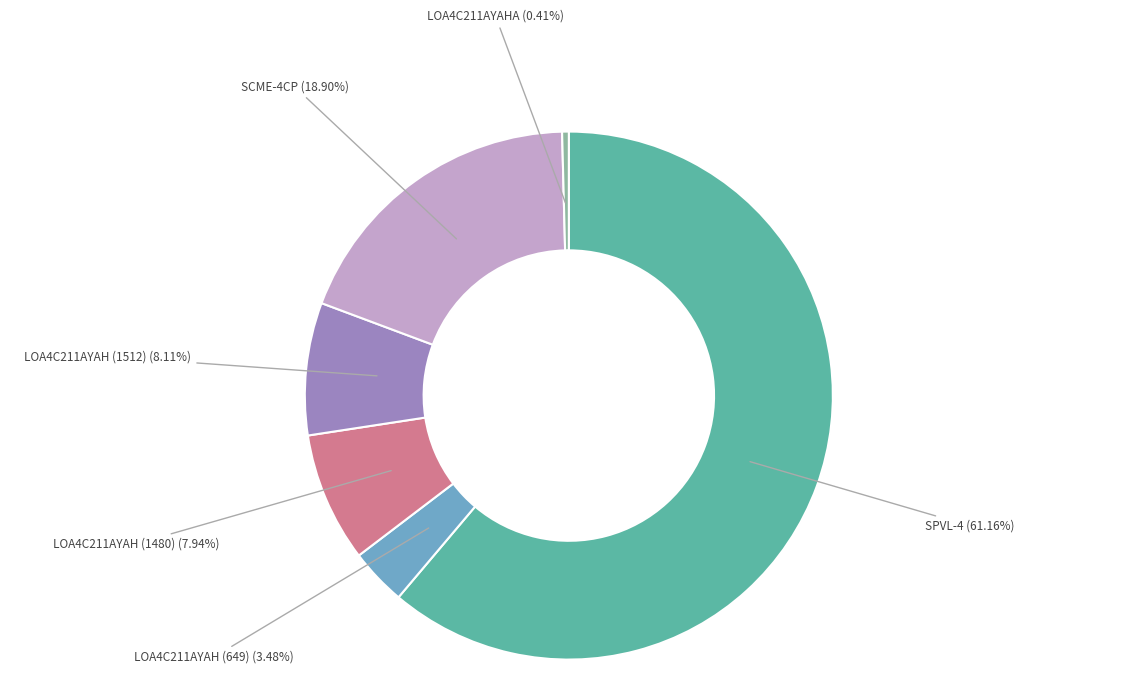

Does any single category account for the majority?

Yes